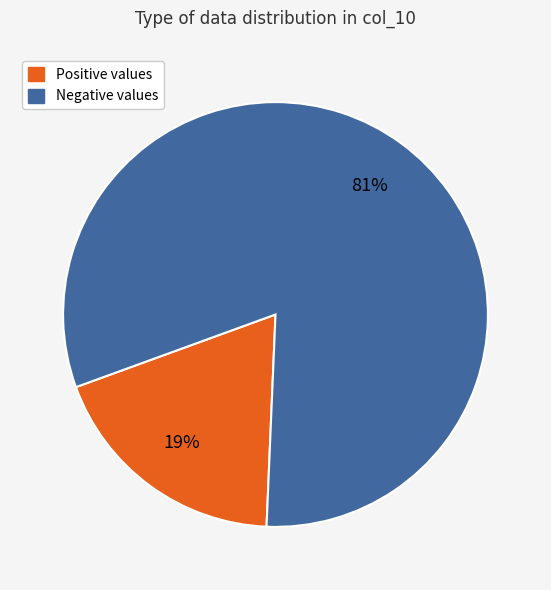

To the nearest percent, what is the difference between the largest and smallest slice percentages?

62%